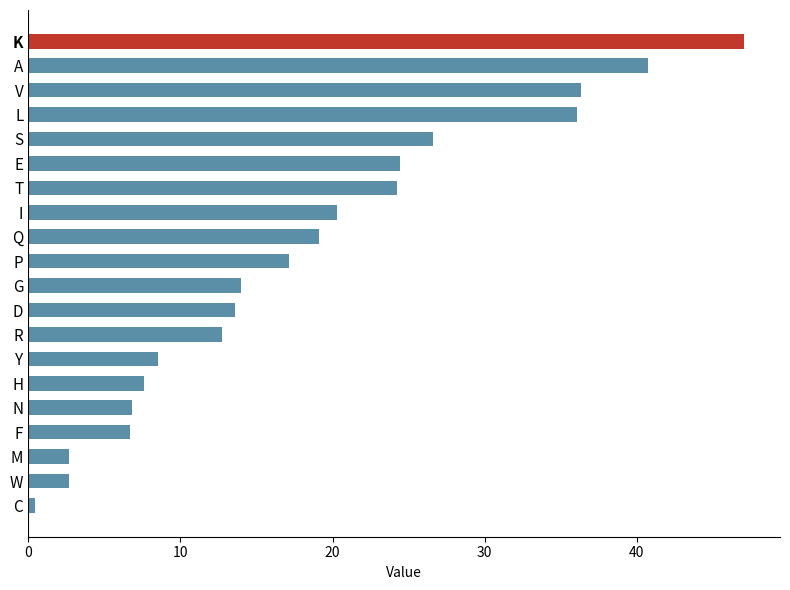

True or false: the data shows 8.5 at Y.

True